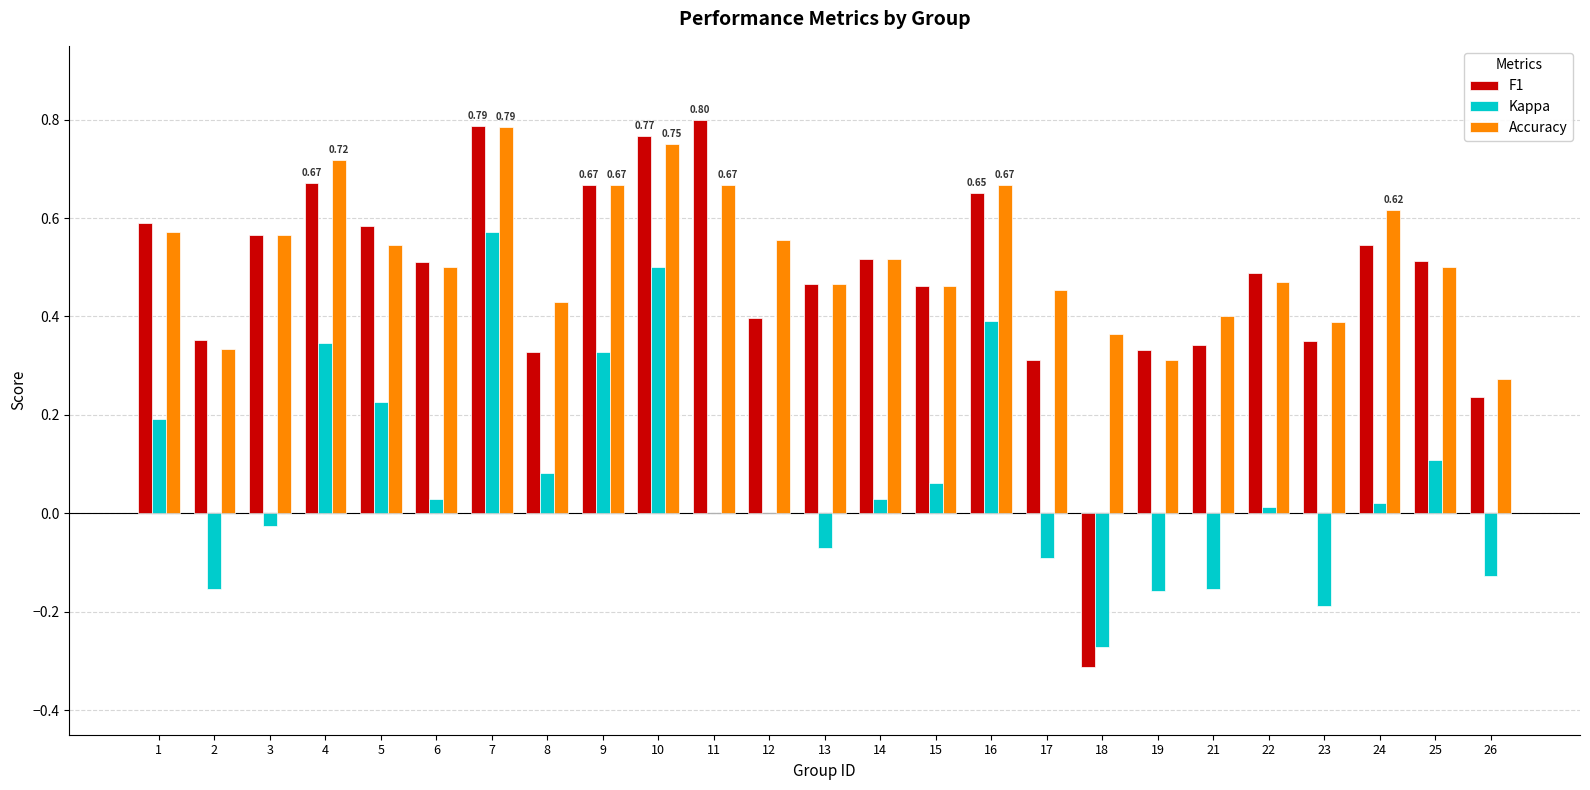

How many groups of bars are there?

25